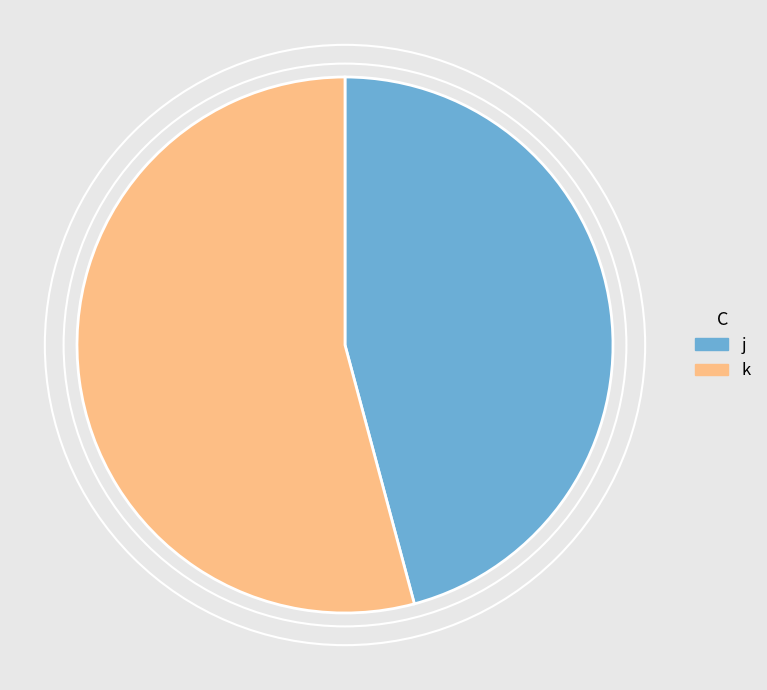

How many segments does this pie chart have?

2